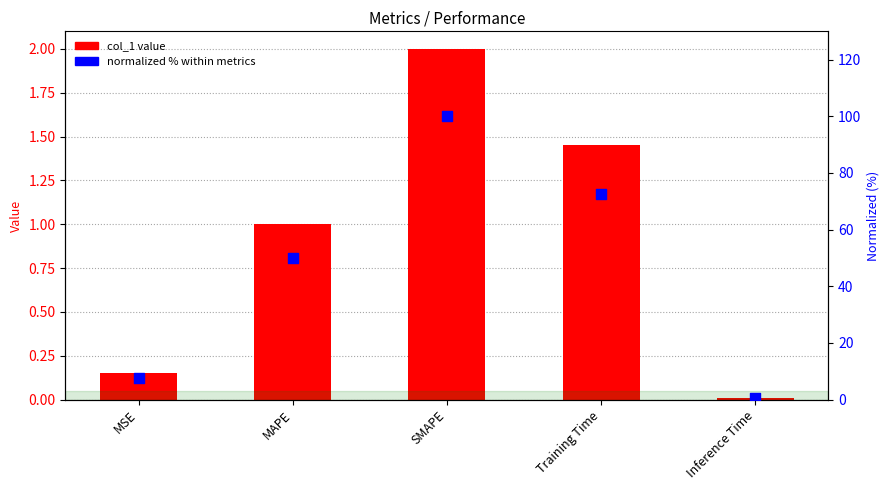

What is the total value across all series at Inference Time?

0.4